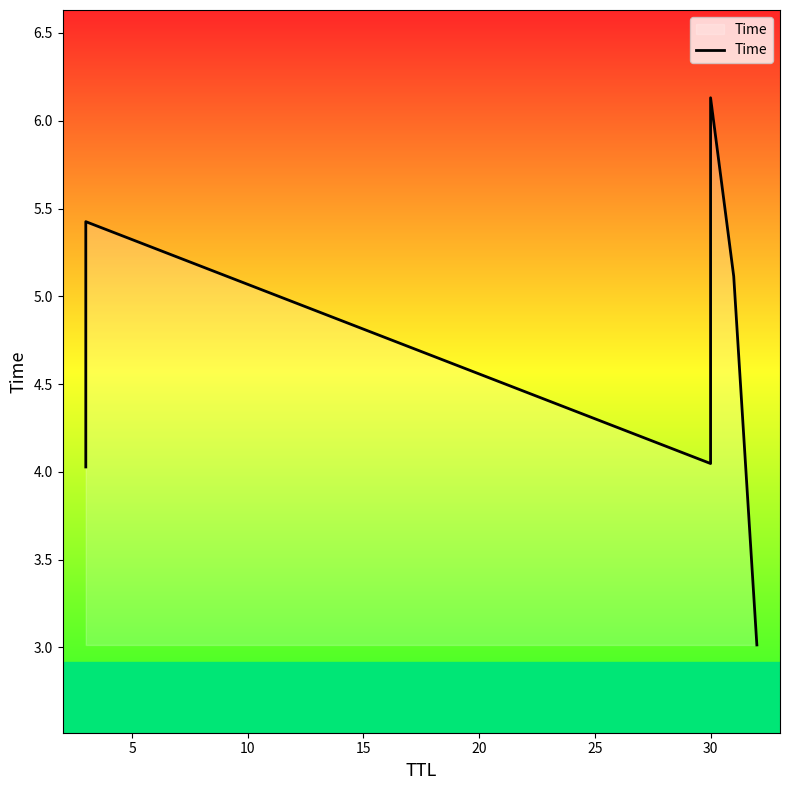

How many points are higher than both their immediate neighbors (excluding endpoints)?

2